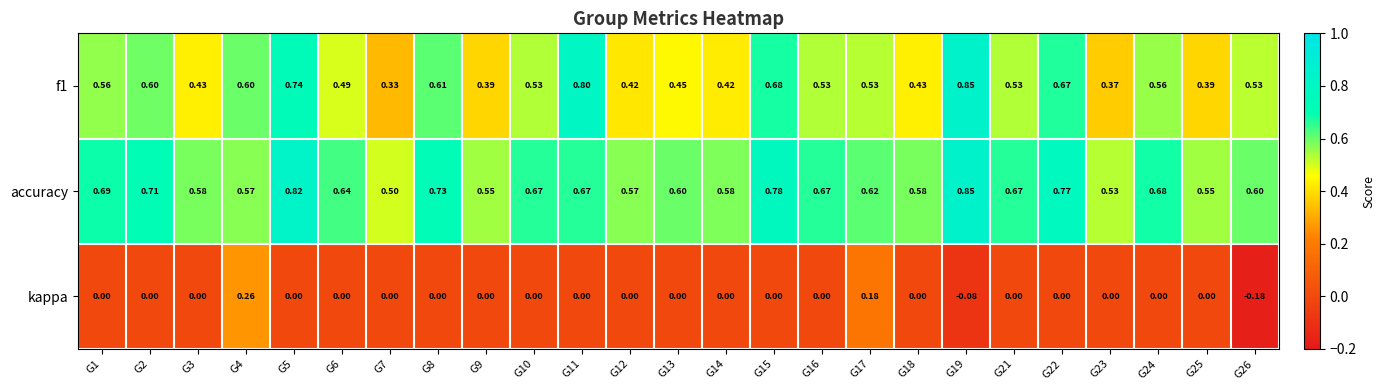

Which label corresponds to the largest value in the chart?

G19